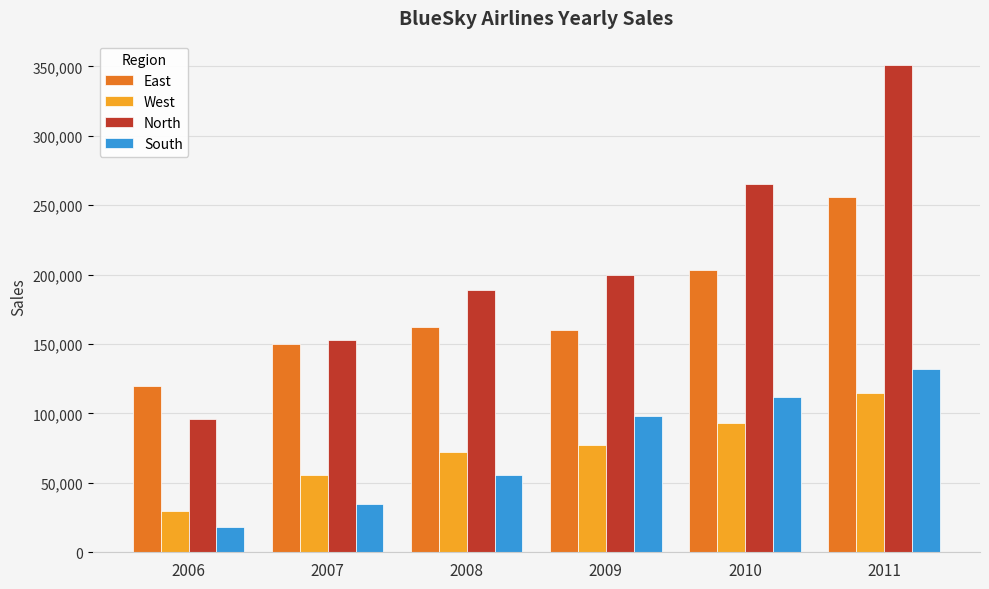

The East series shows 203000 at 2010. True or false?

True